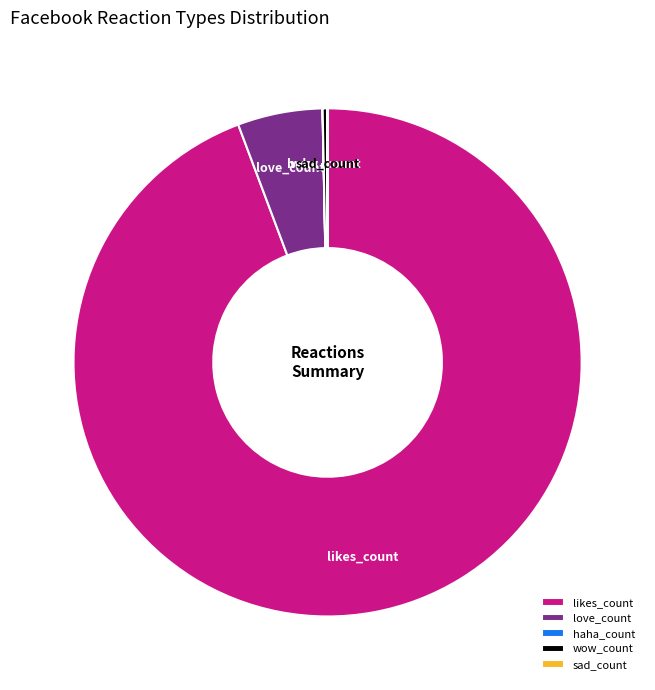

True or false: love_count accounts for 20% of the total.

False